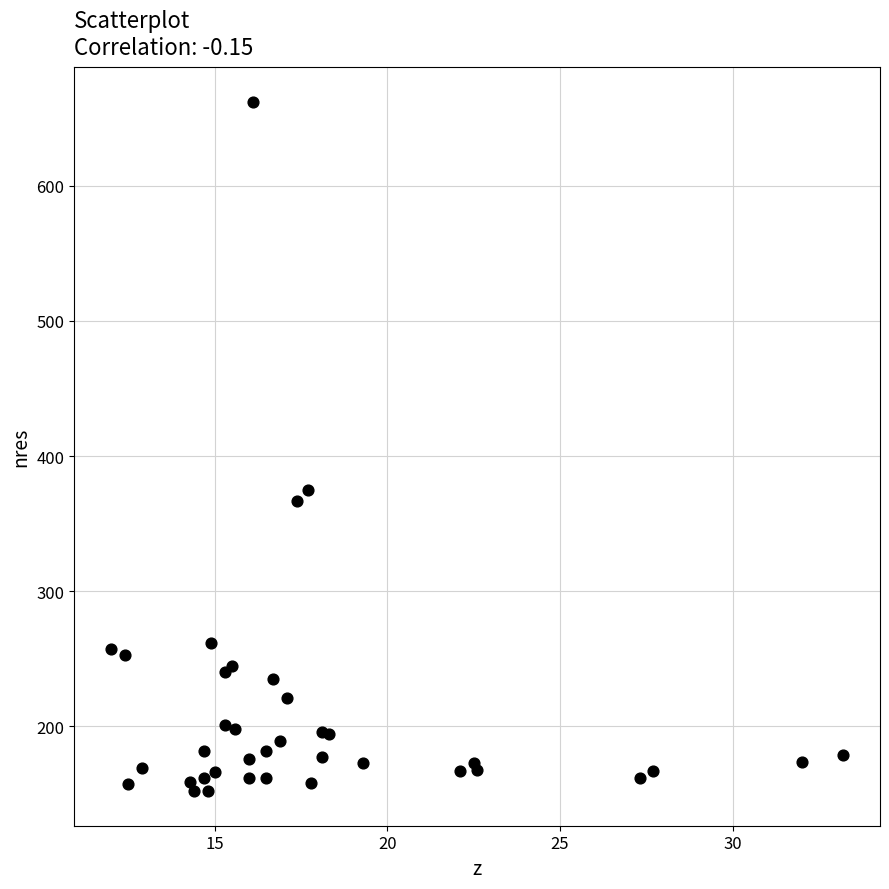

What Y value in the scatter plot is closest to 407?

375